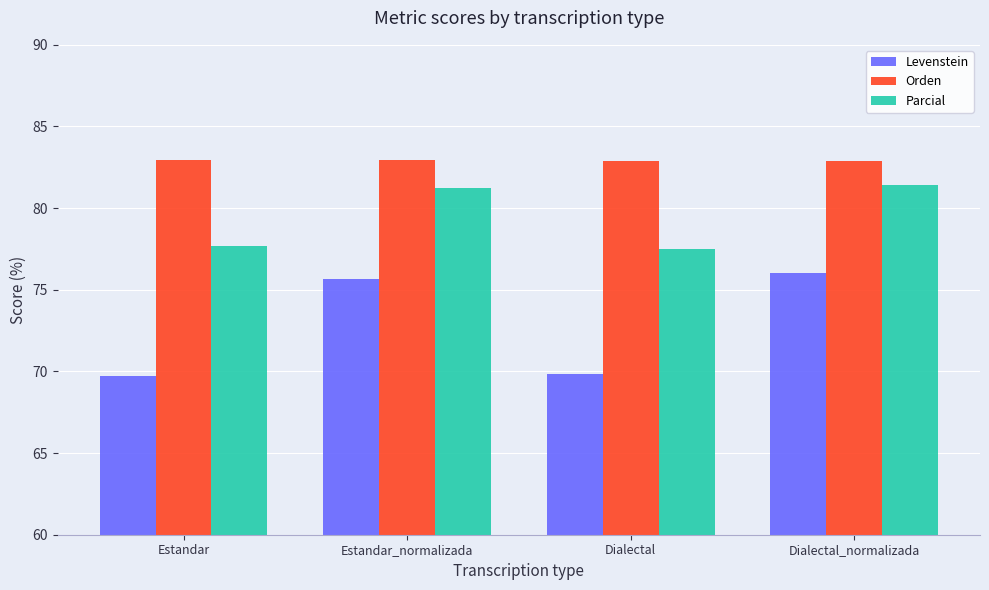

Is it true that Parcial equals 111.7 at Dialectal?

False